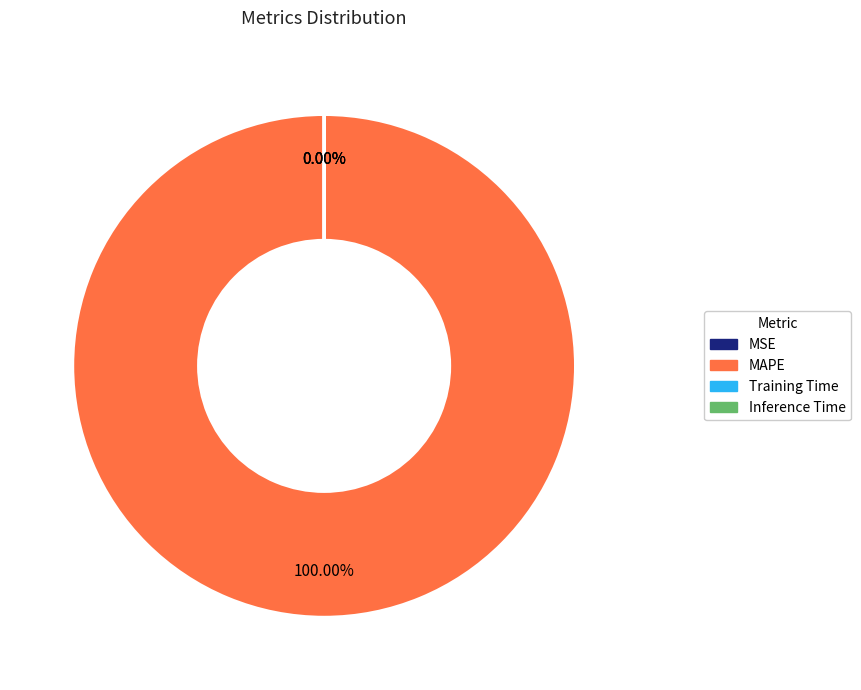

What is the majority slice?

MAPE